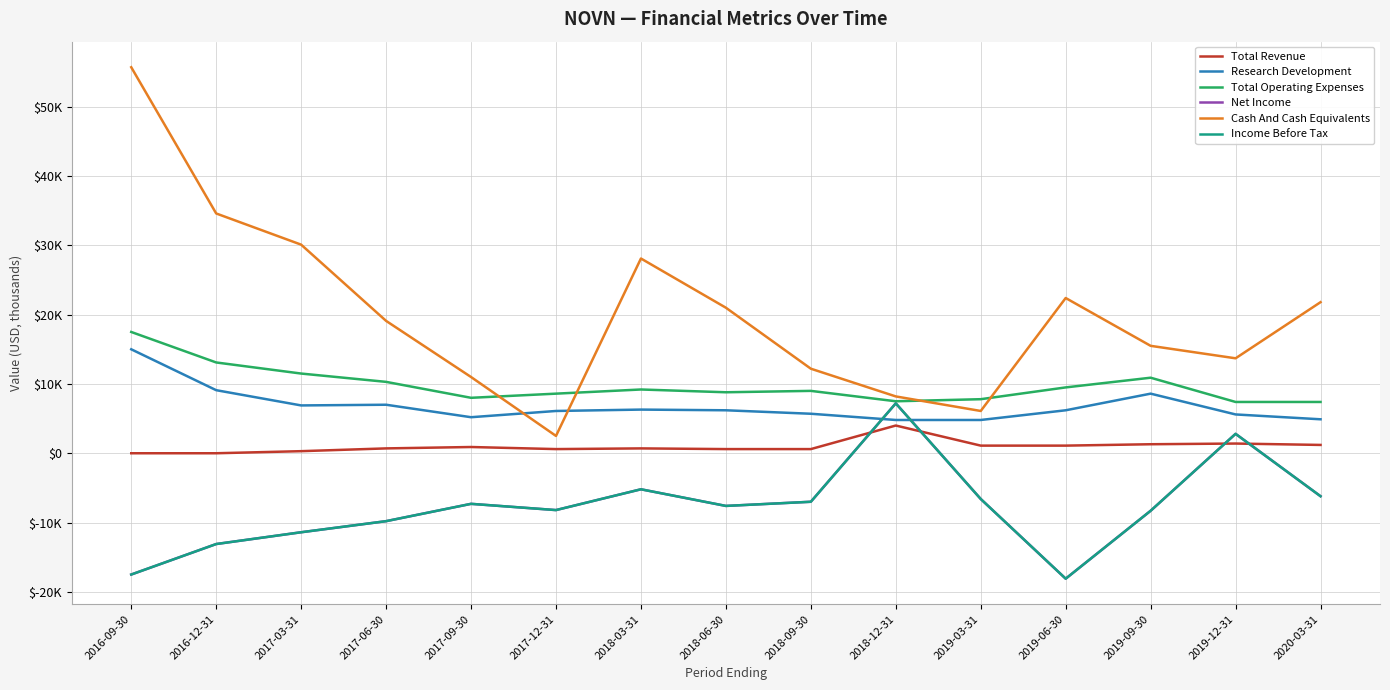

True or false: Total Operating Expenses and Net Income cross at least once.

False